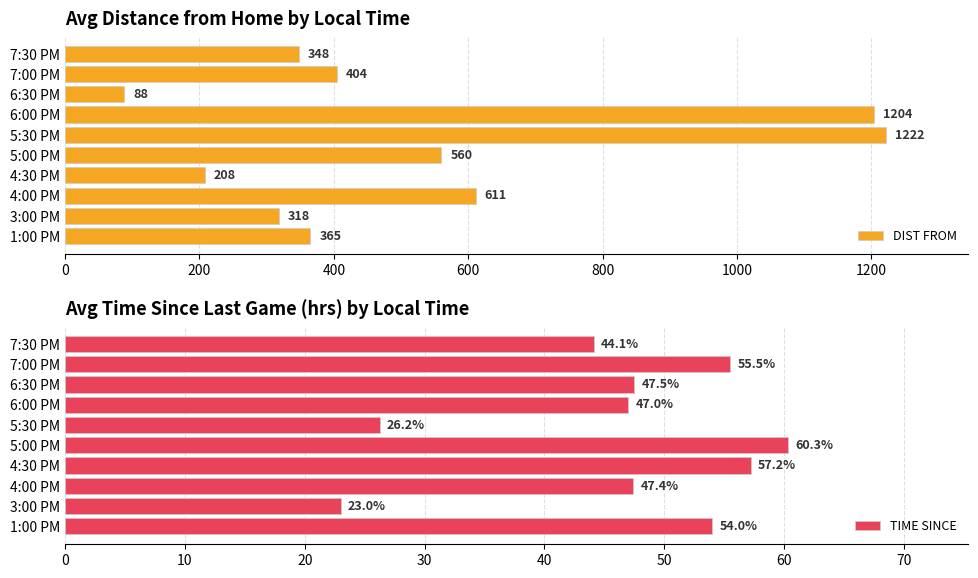

What is the approximate value of DIST FROM at 6:00 PM?

1204.0